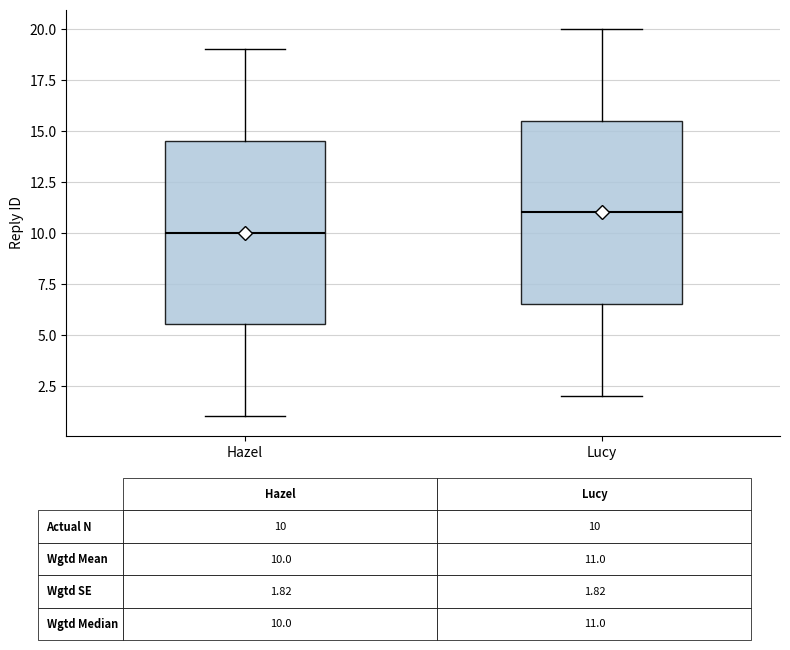

Which box's median line is the lowest?

Hazel